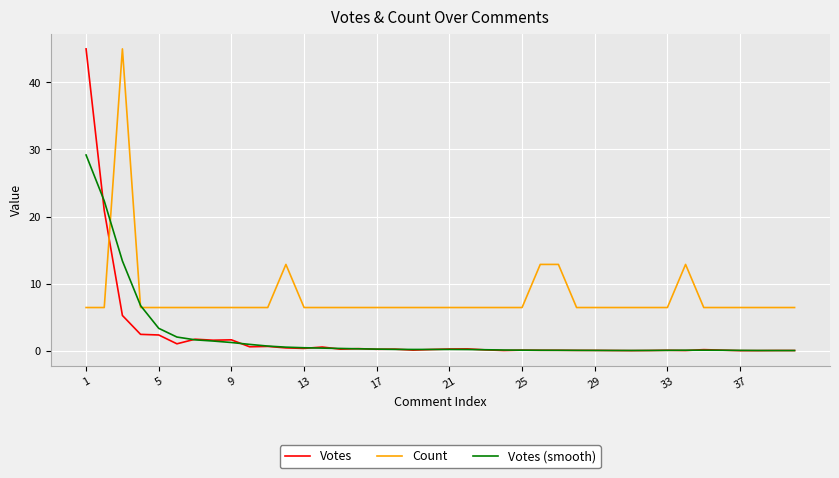

Which series has the widest spread of values?

Votes